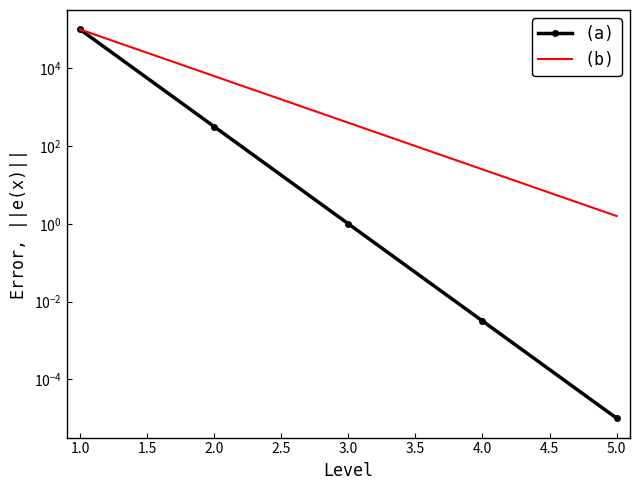

Reading left to right, what are all the values shown in this chart?

(a): 100000.0	316.2	1.0	0.0	0.0
(b): 100000.0	6309.6	398.1	25.1	1.6